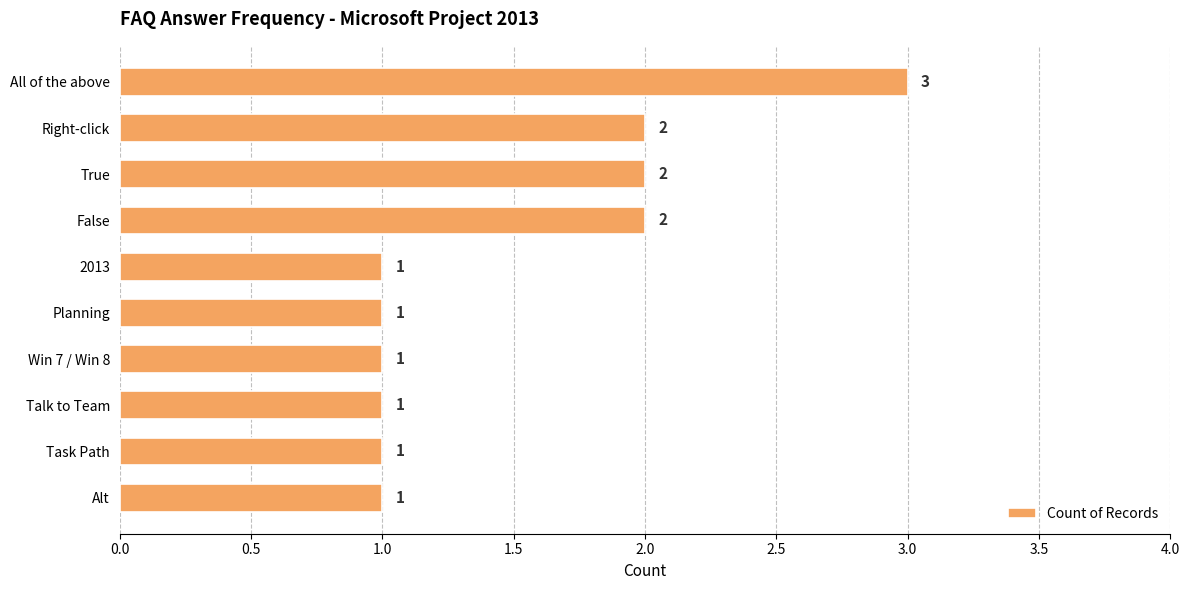

What is the ratio of the value at Talk to Team to the value at Planning?

1.0